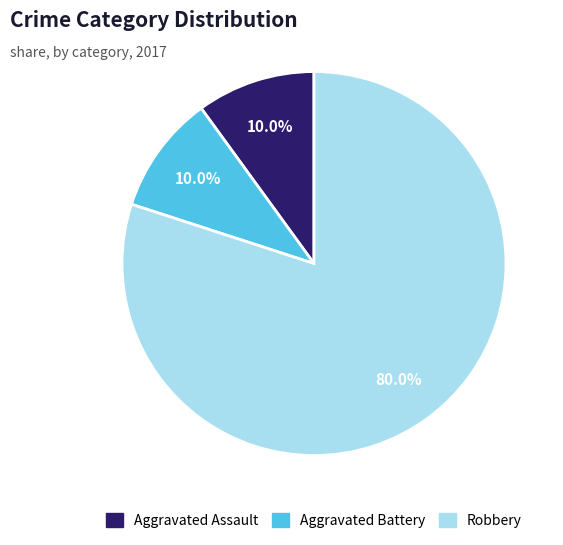

How much of the chart is everything except Aggravated Assault?

90.0%